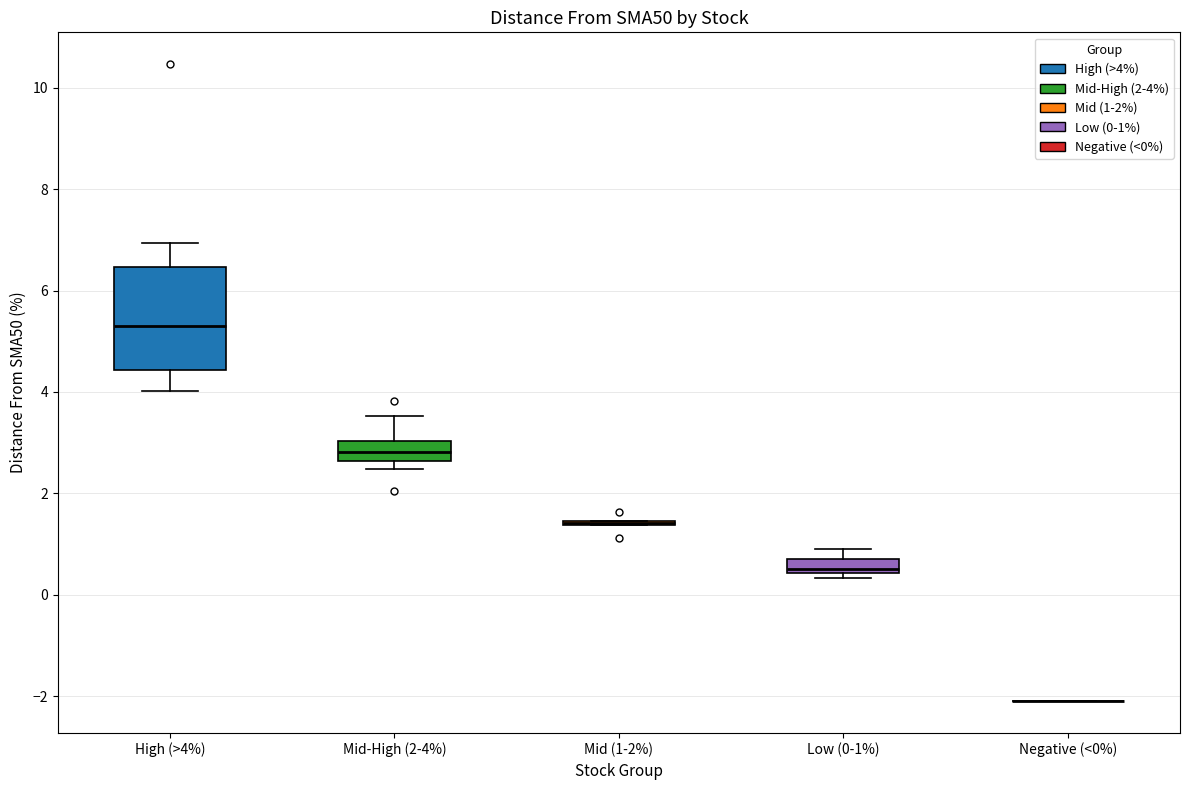

Where does the lower whisker of the box for High (>4%) end on the y-axis? The values are not printed on the chart, so give them approximately, as read against the axis.

4.0